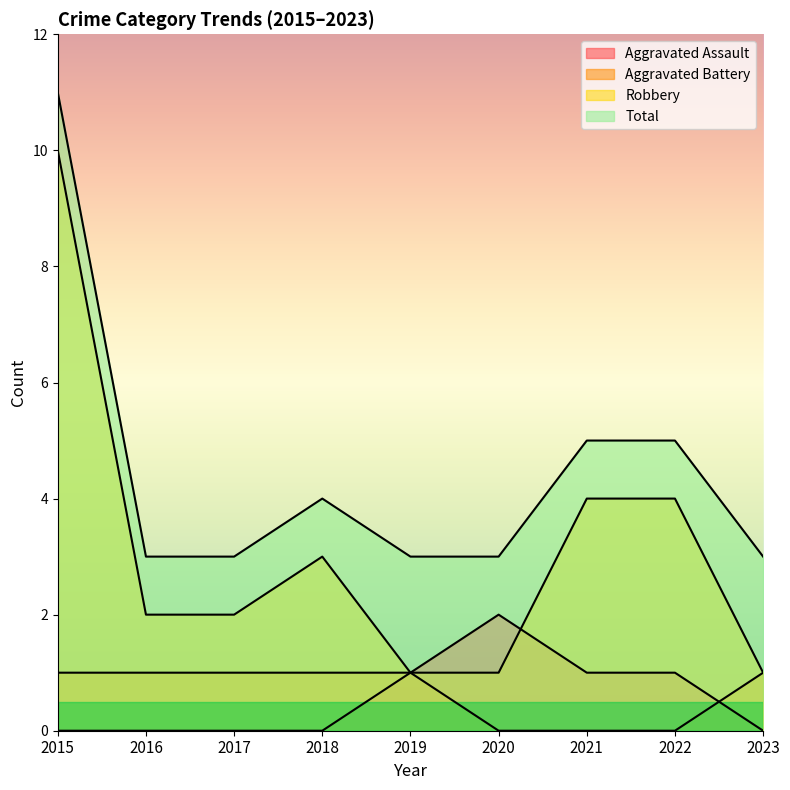

True or false: Robbery has a value of 2 at 2023.

False